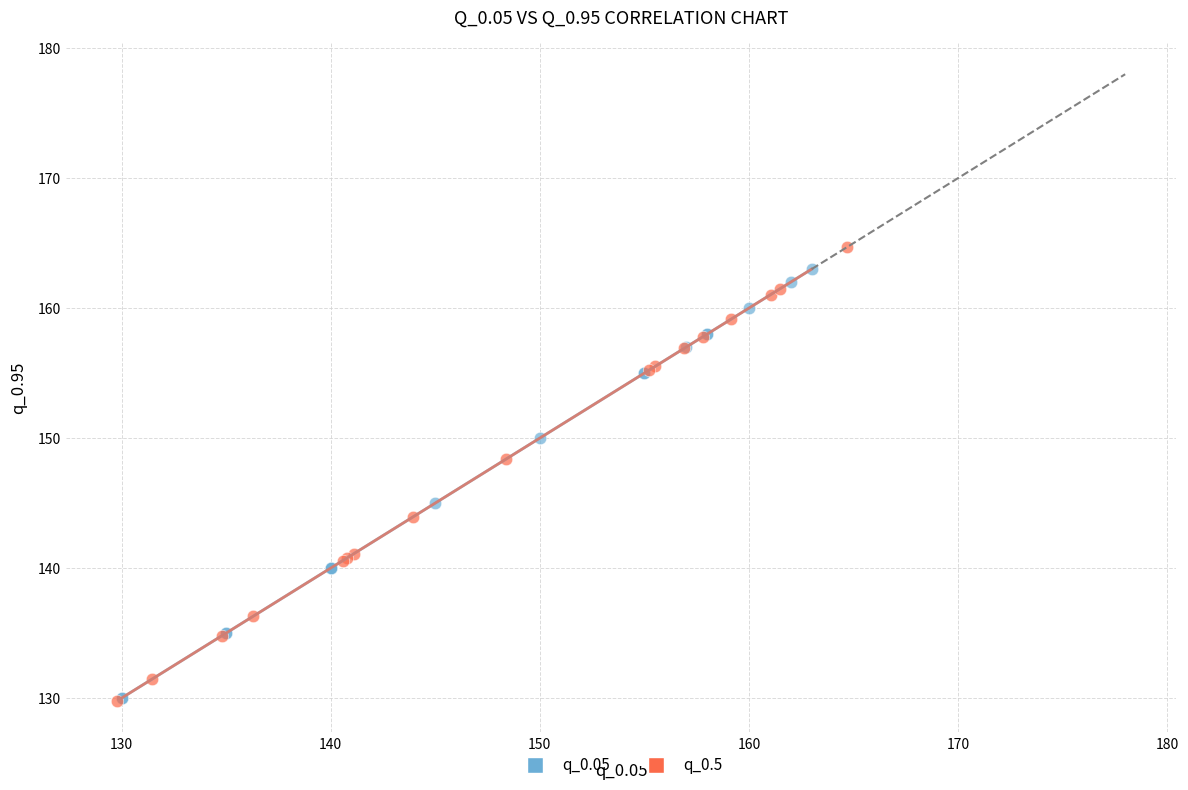

Which series has the largest Y range (max minus min)?

q_0.5